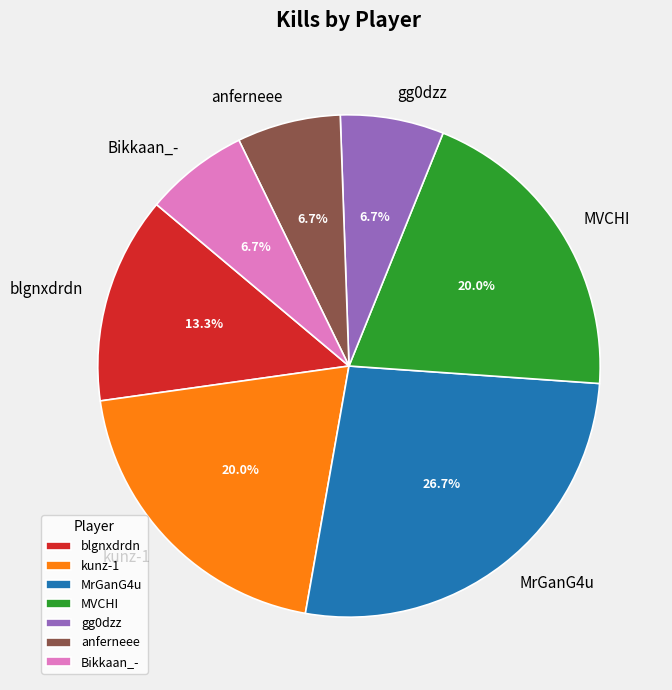

What portion of the pie excludes MrGanG4u?

73.3%